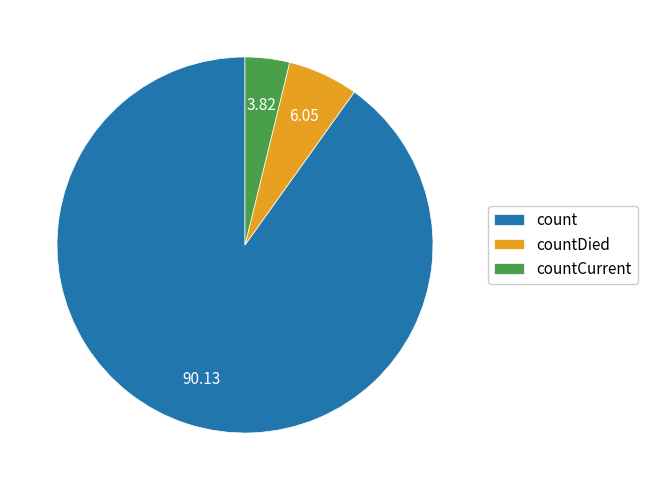

How many segments does this pie chart have?

3